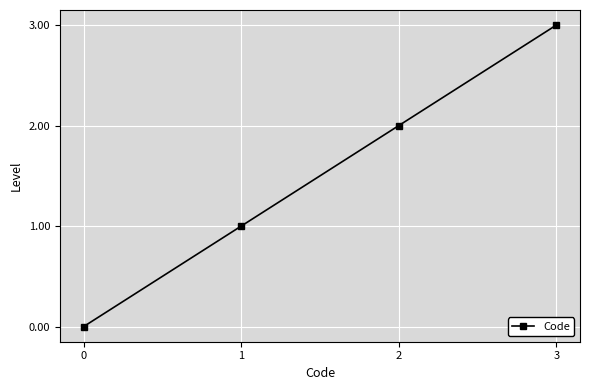

Which has a higher value, 2 or 1?

2